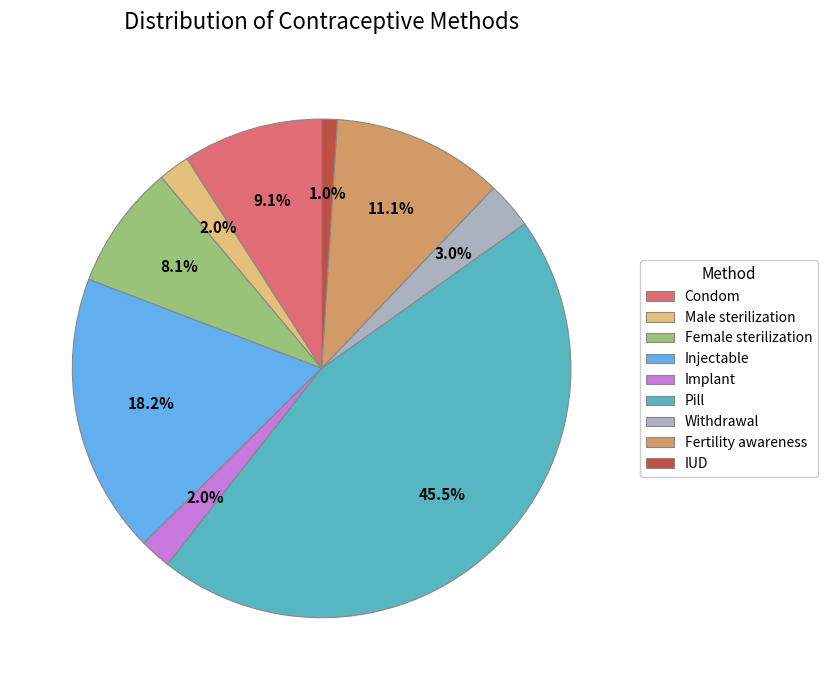

How many slices are in this pie chart?

9